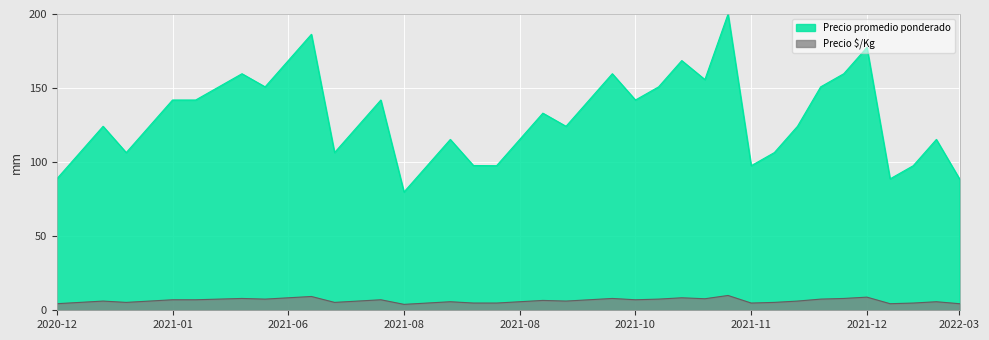

What is the total value across all series at 2021-11?

102.5